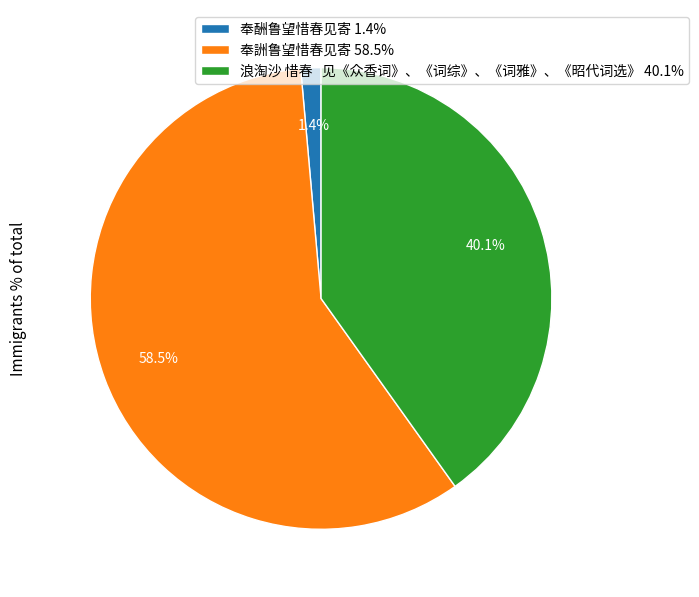

Is there a majority slice in this chart?

Yes